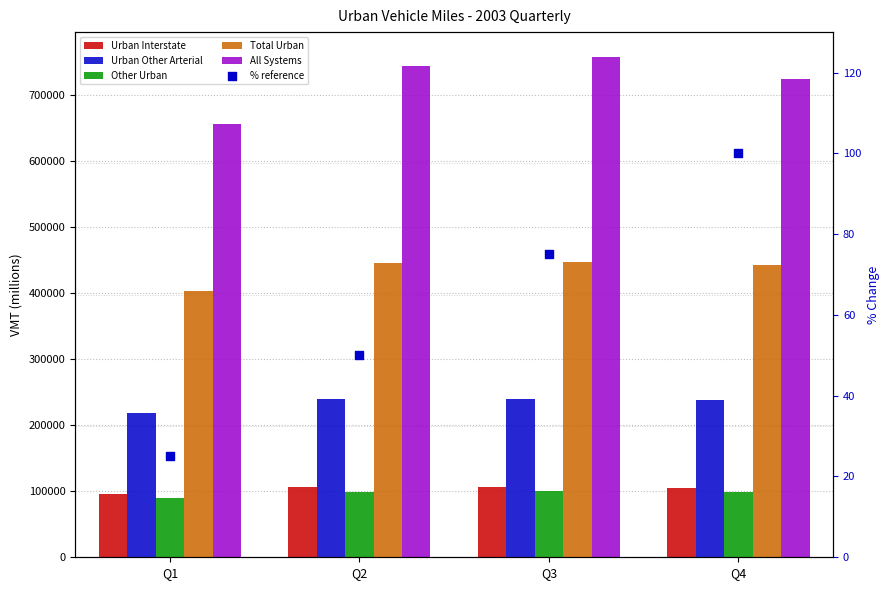

What is the total value across all series at Q4?

1607738